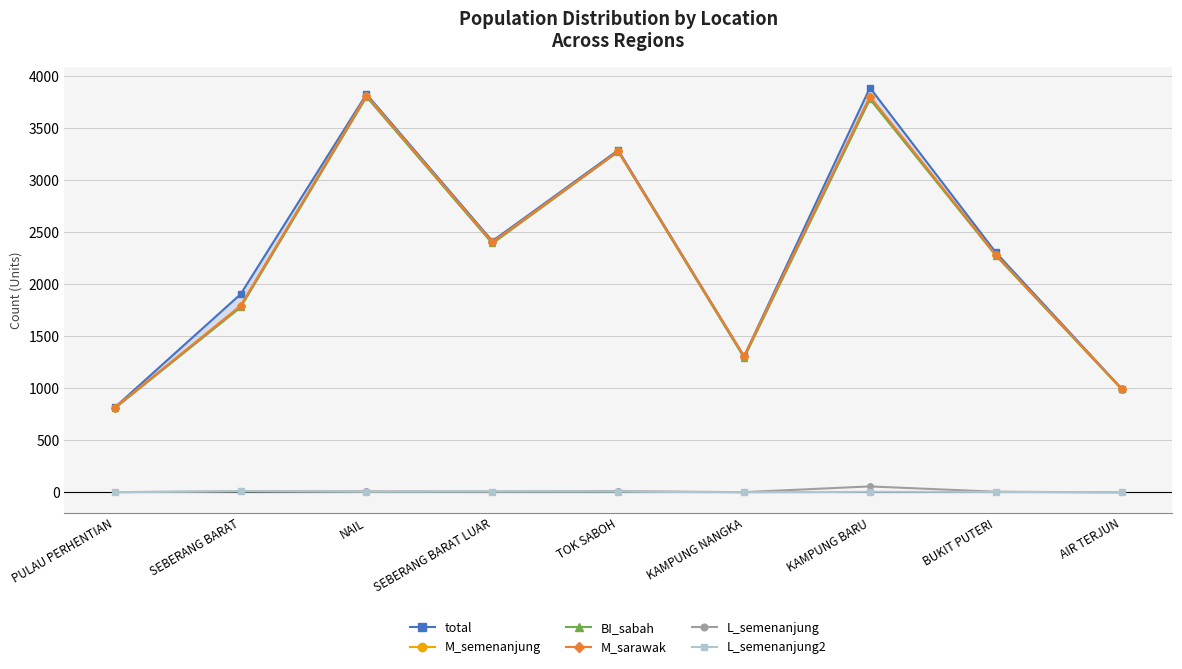

What is the difference between the maximum and minimum values in the total series?

3073